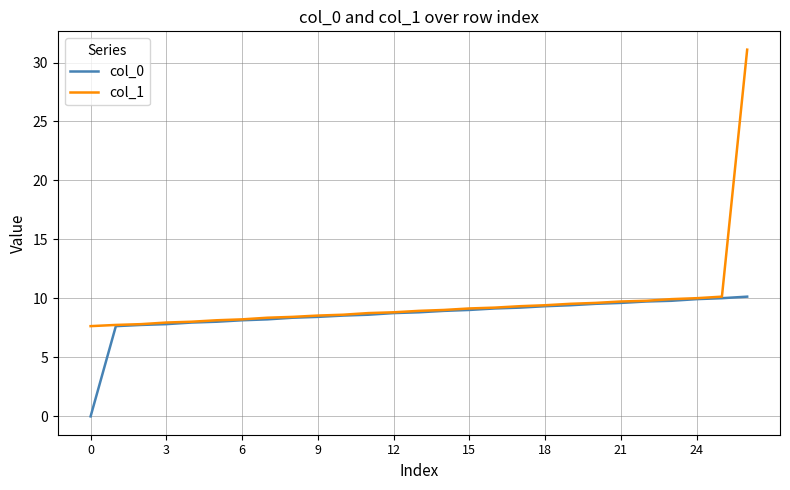

Is this an area chart (filled region under the line)?

No